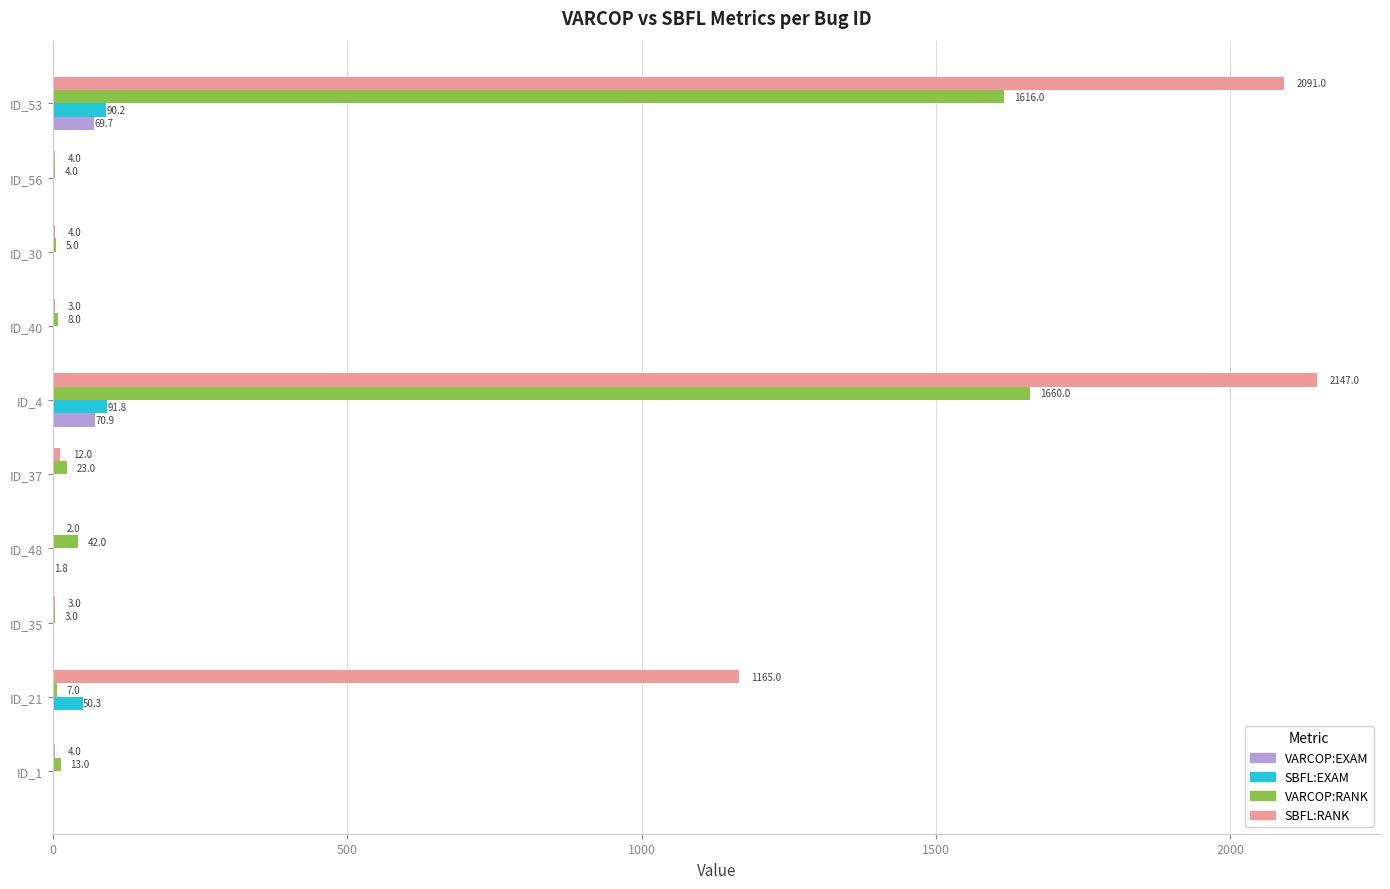

Is it true that SBFL:RANK equals 2147.0 at ID_4?

True